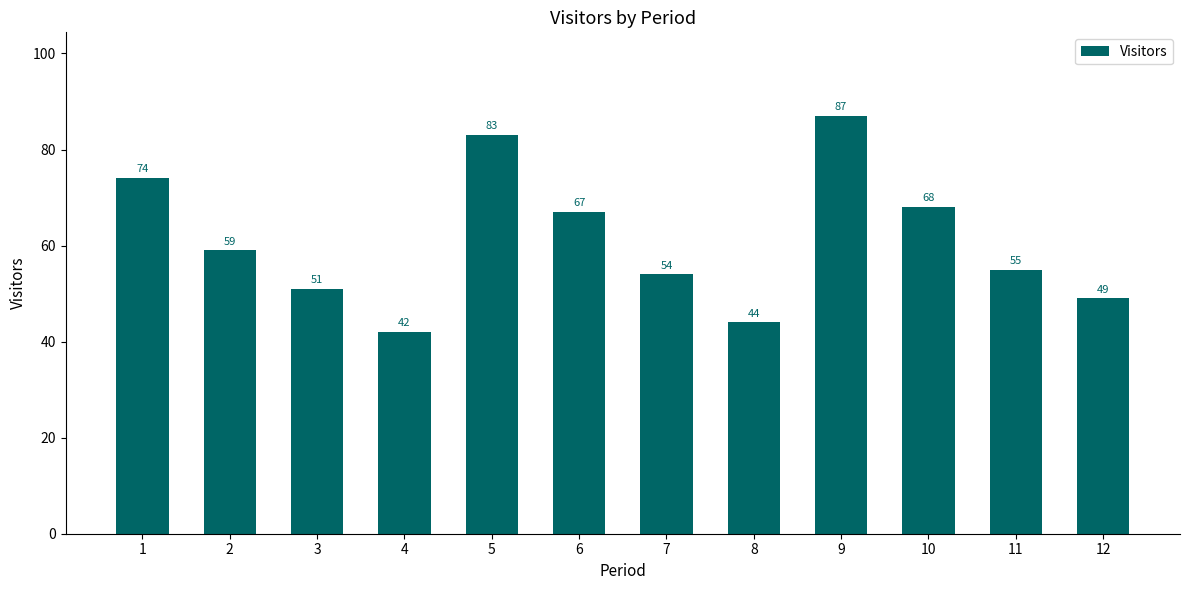

Is it true that the value at 7 is 22?

False